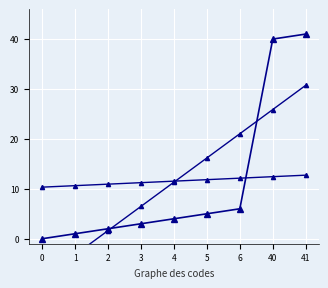

Where do Code and Code (trend) first cross each other?

2 and 3